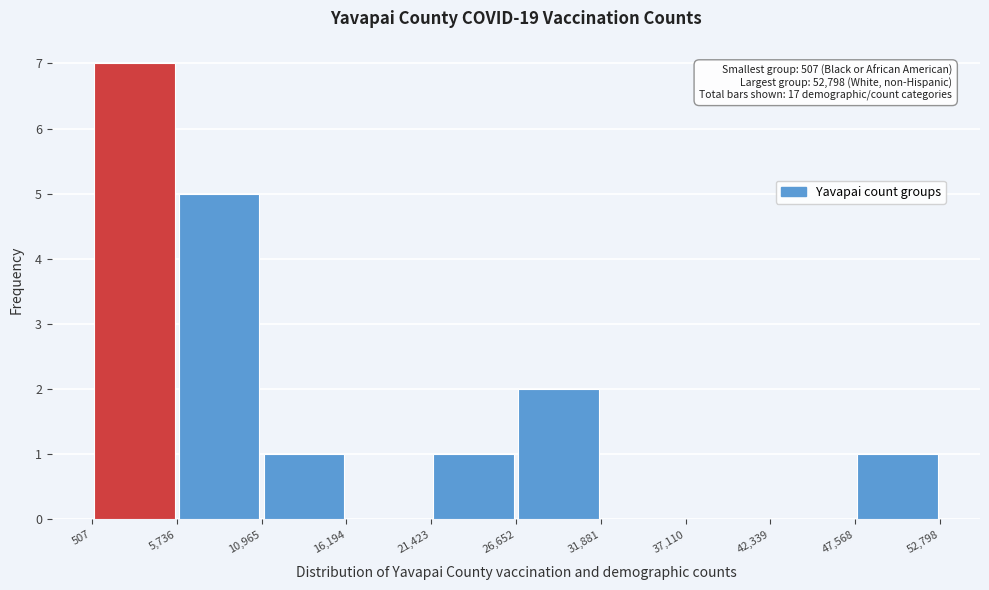

Over which range of the x-axis is the bar tallest?

507 to 5,736